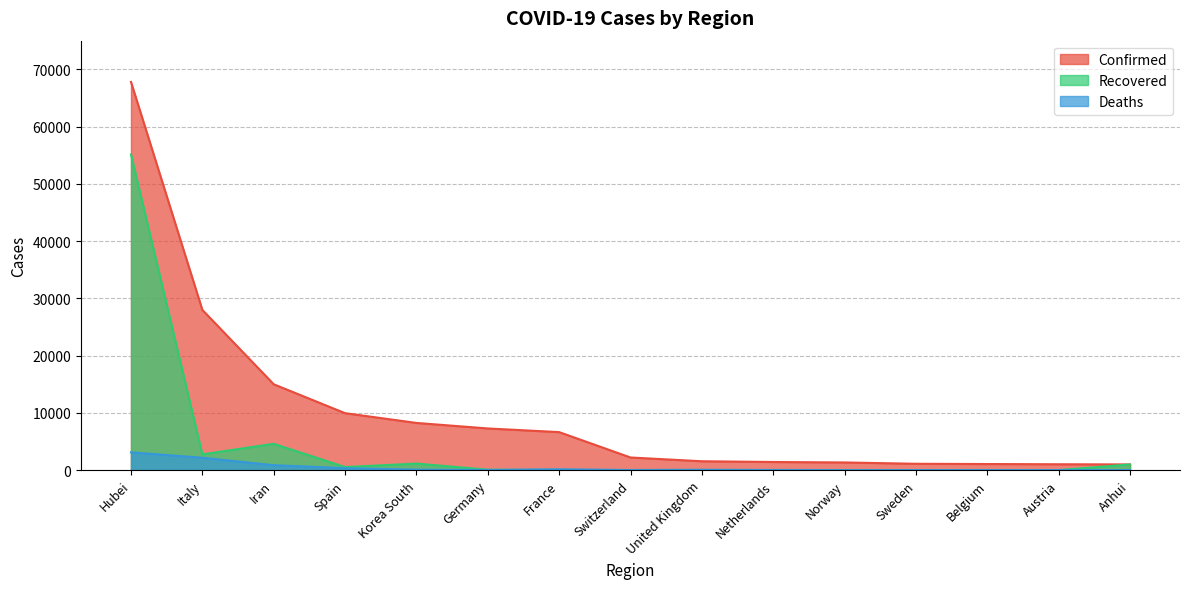

Which series ends up on top after the final intersection of Deaths and Recovered?

Recovered